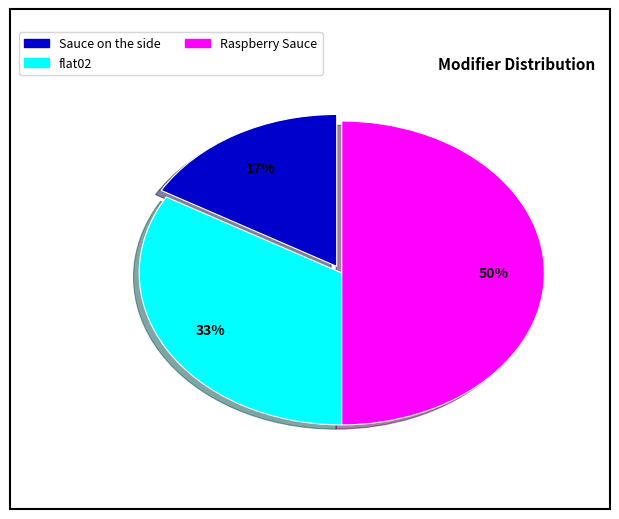

What is the smallest slice in the pie chart?

Sauce on the side